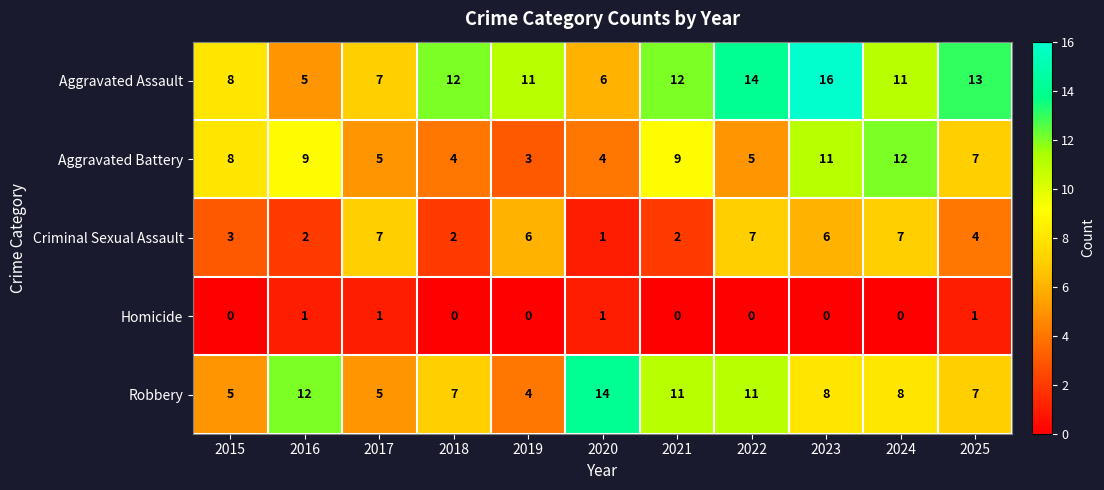

What is the difference between the Aggravated Battery values at 2023 and 2017?

6